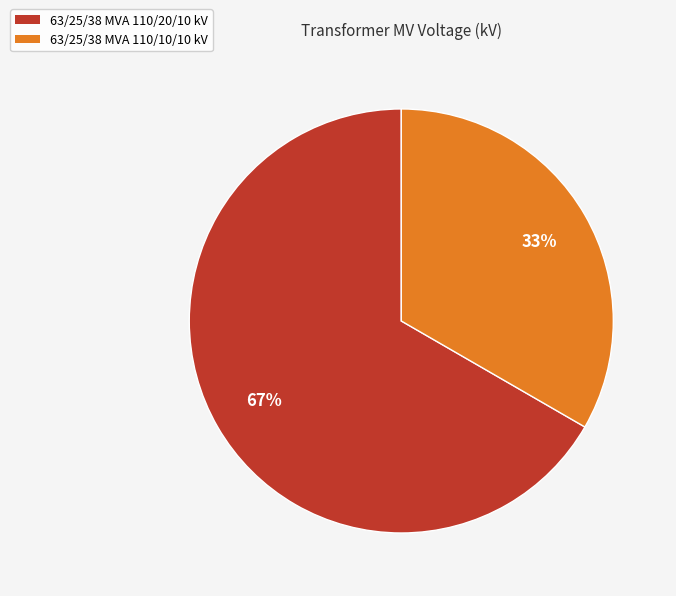

What is the smallest slice in the pie chart?

63/25/38 MVA 110/10/10 kV